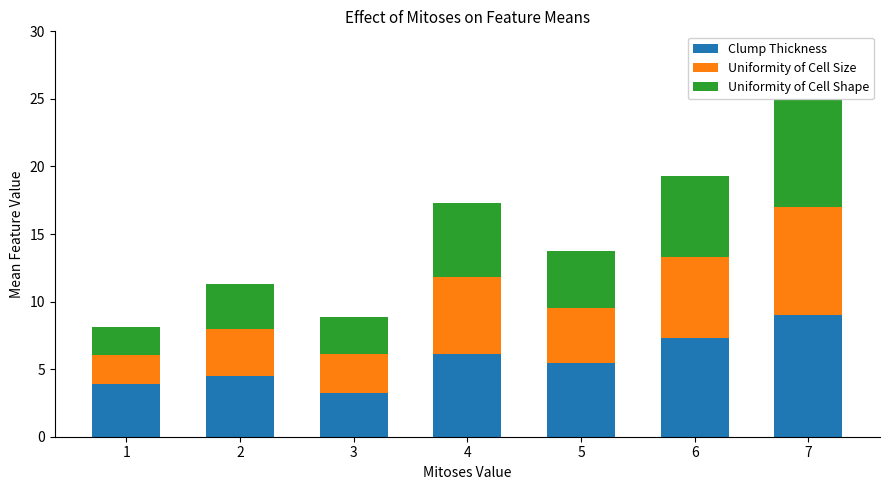

What are all the series names shown in the legend?

Clump Thickness, Uniformity of Cell Size, Uniformity of Cell Shape